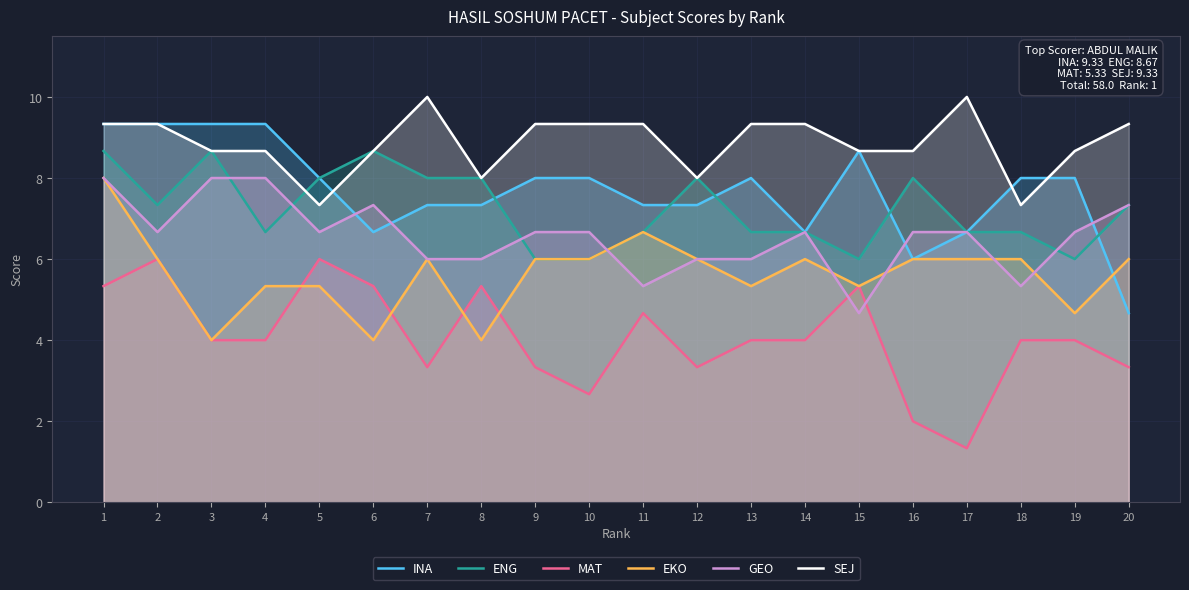

What is the total value across all series at 6?

40.7